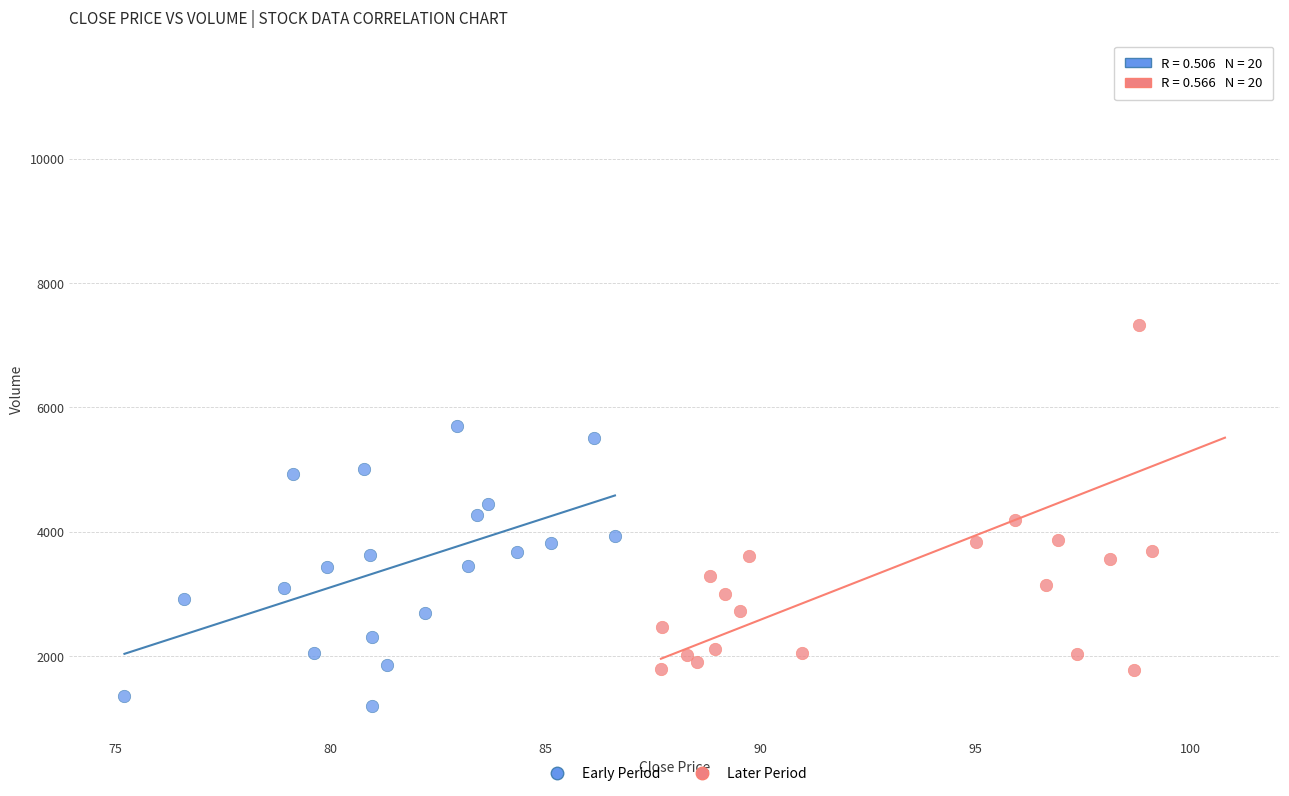

Which series has the widest spread of Y values?

Later Period